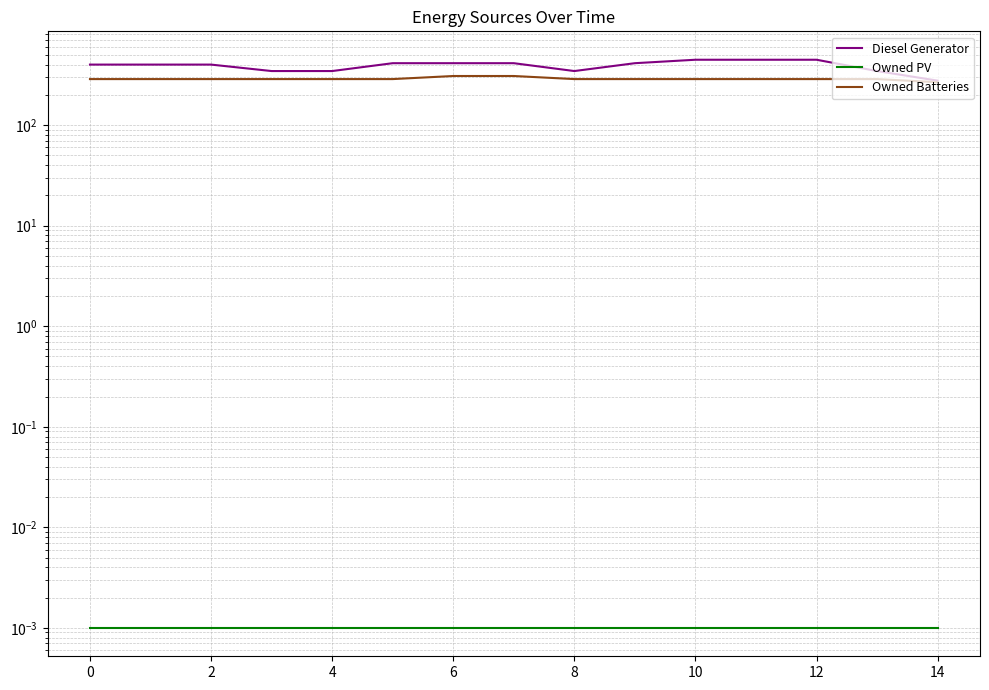

What is the difference between the highest and lowest values at 6?

413.0